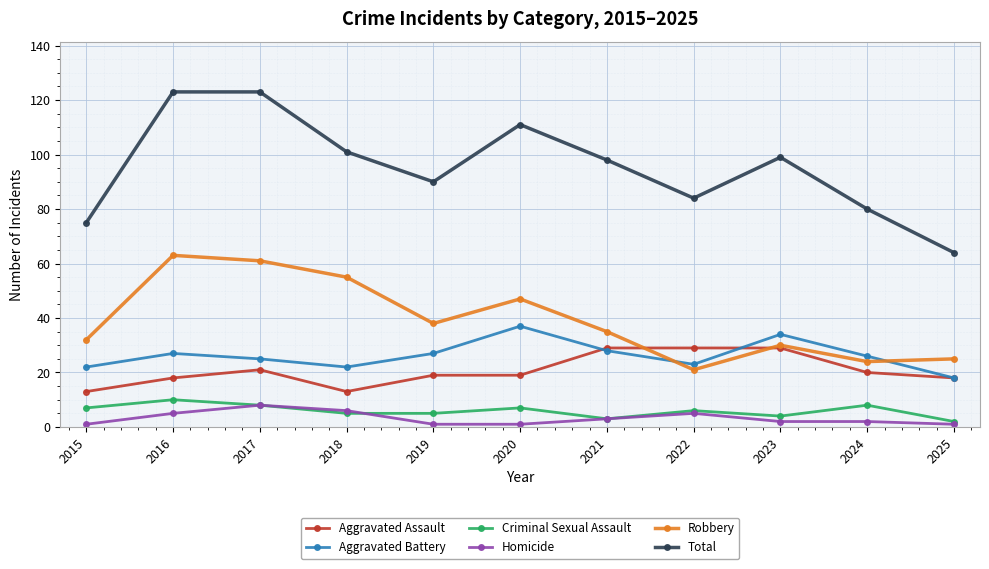

At how many categories does at least one series exceed 116?

2